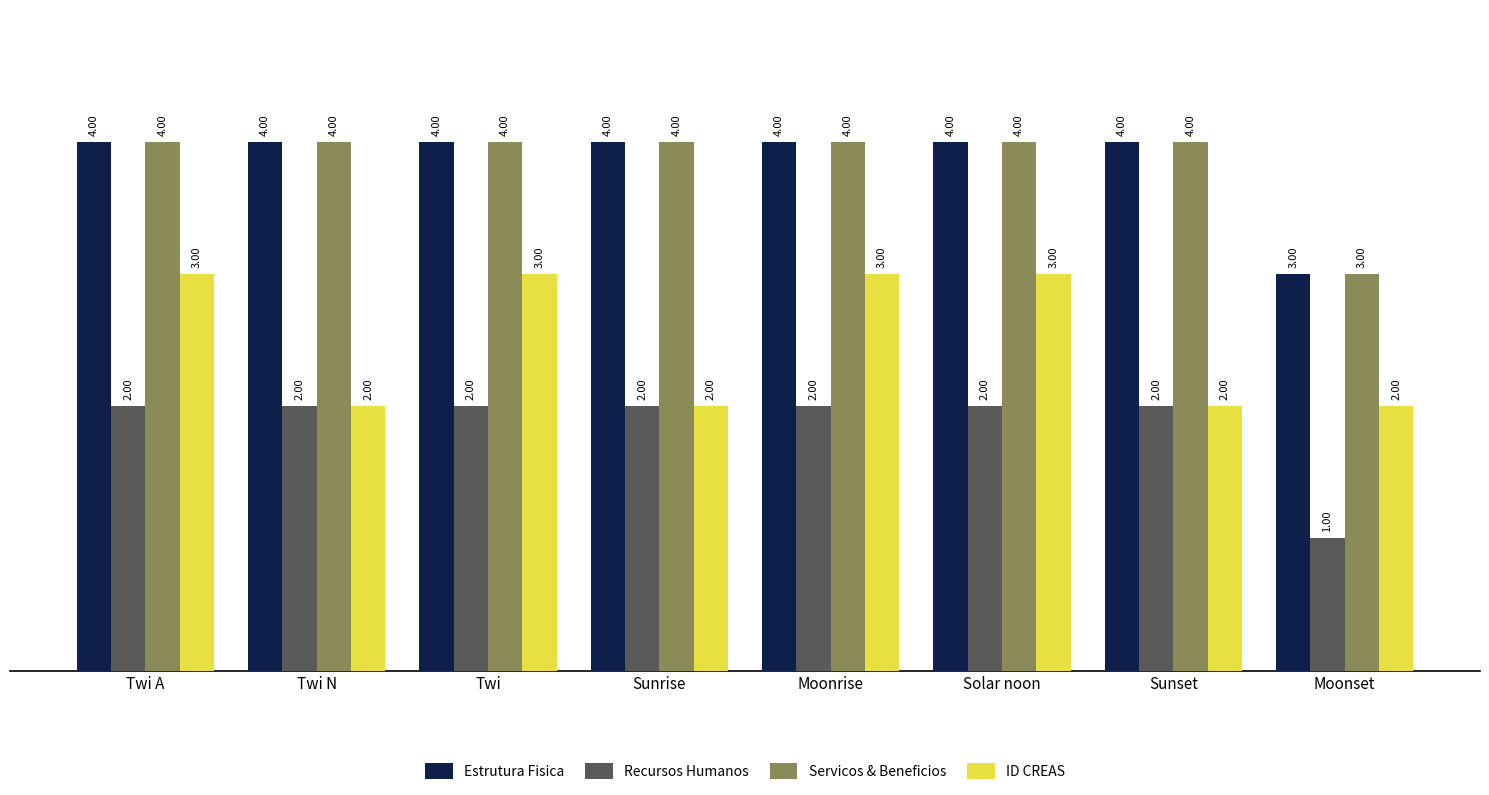

What is the total value across all series at Twi A?

13